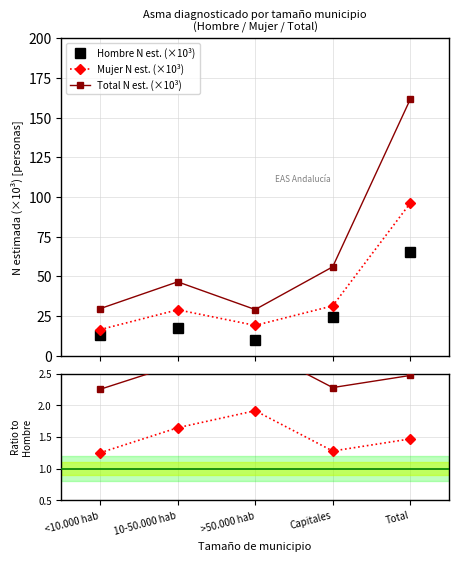

True or false: Total N est. (×10³) has a value of 8.3 at <10.000 hab.

False